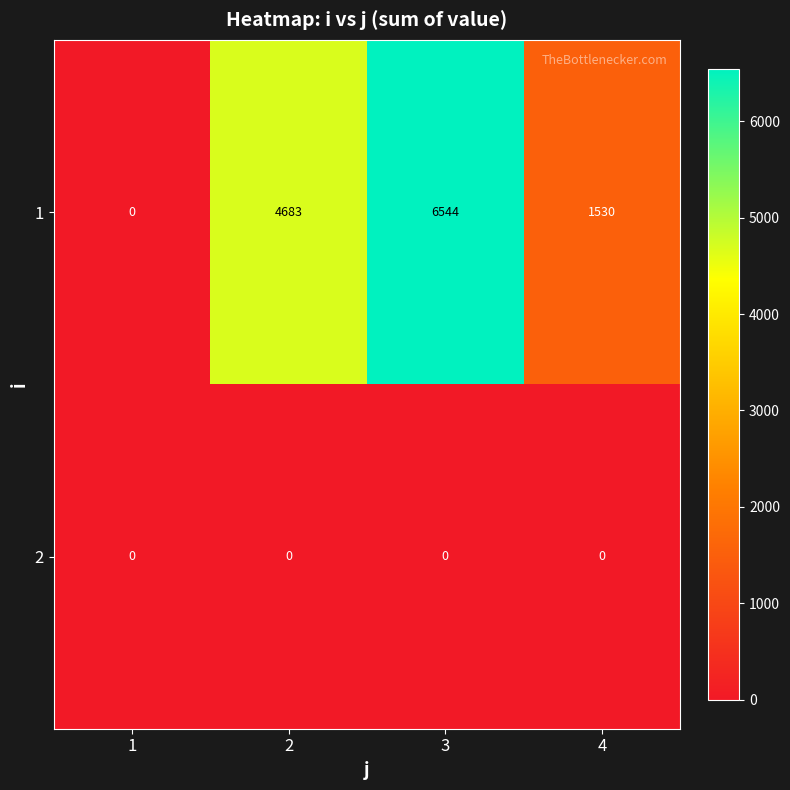

Is it true that 2 equals 0 at 2?

True